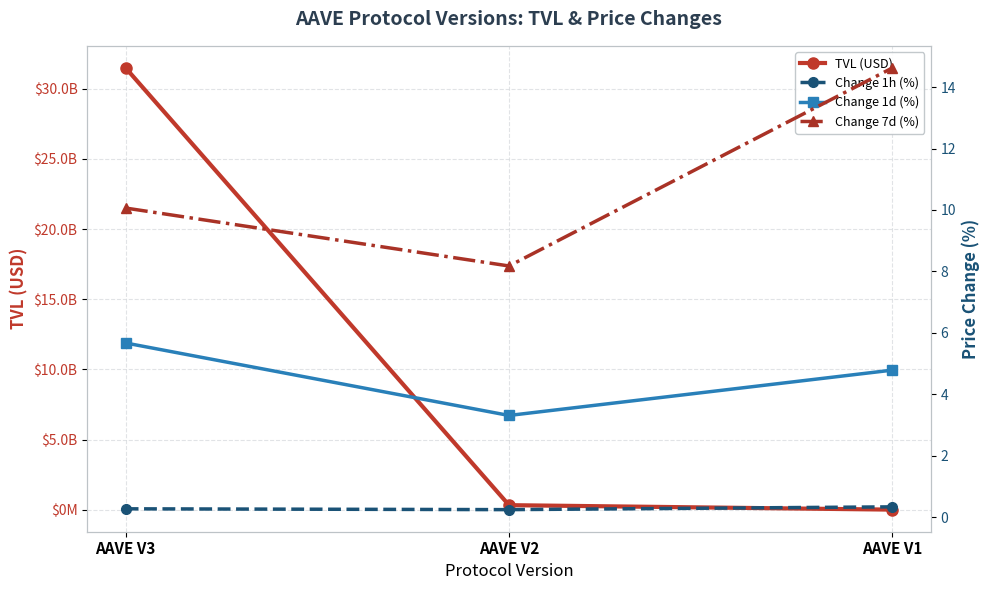

What is the average value of the Change 1d (%) series?

4.6